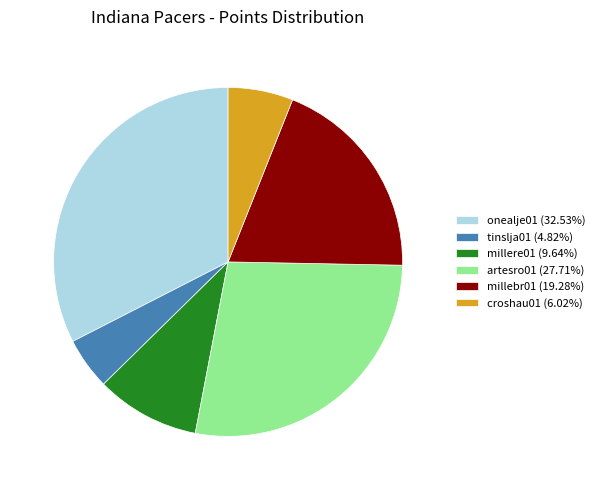

What is the ratio of the value at millere01 (9.64%) to the value at artesro01 (27.71%)?

0.3